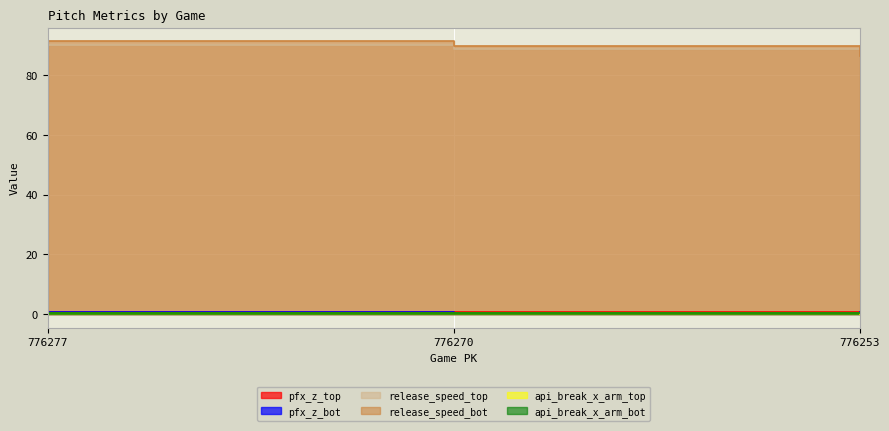

Which series has the widest spread of values?

release_speed_bot